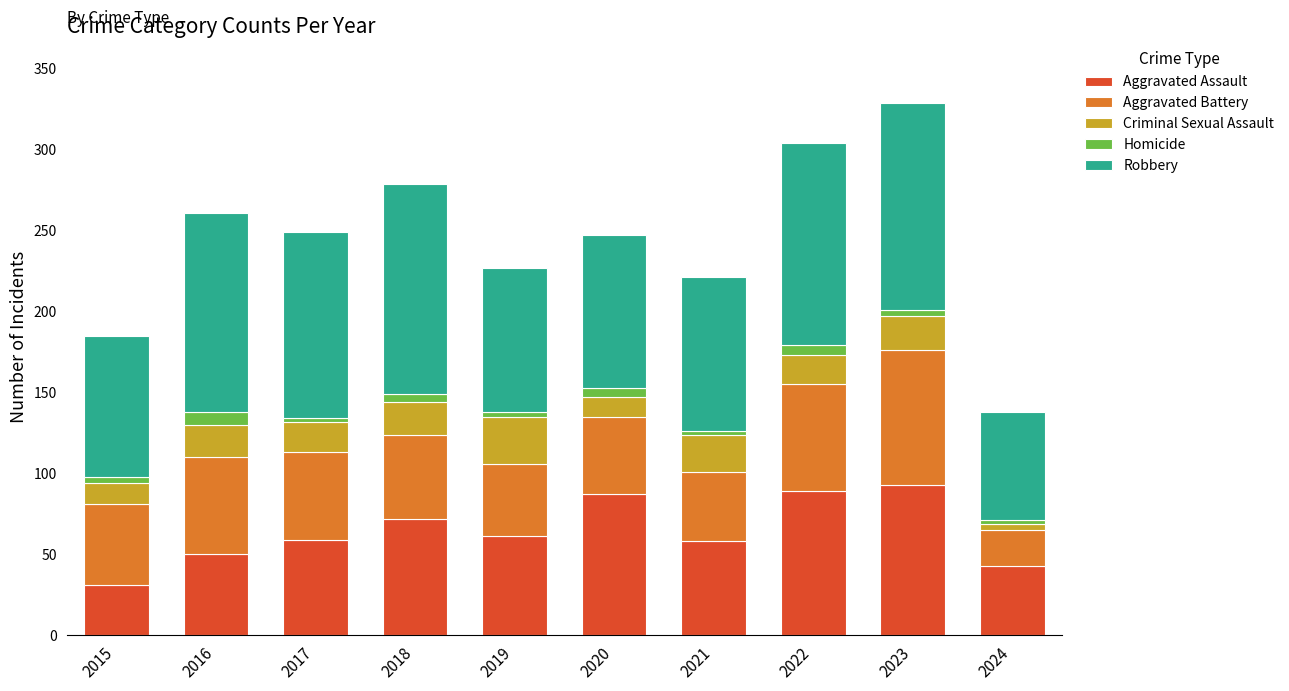

What is the highest value of the Aggravated Assault series?

93